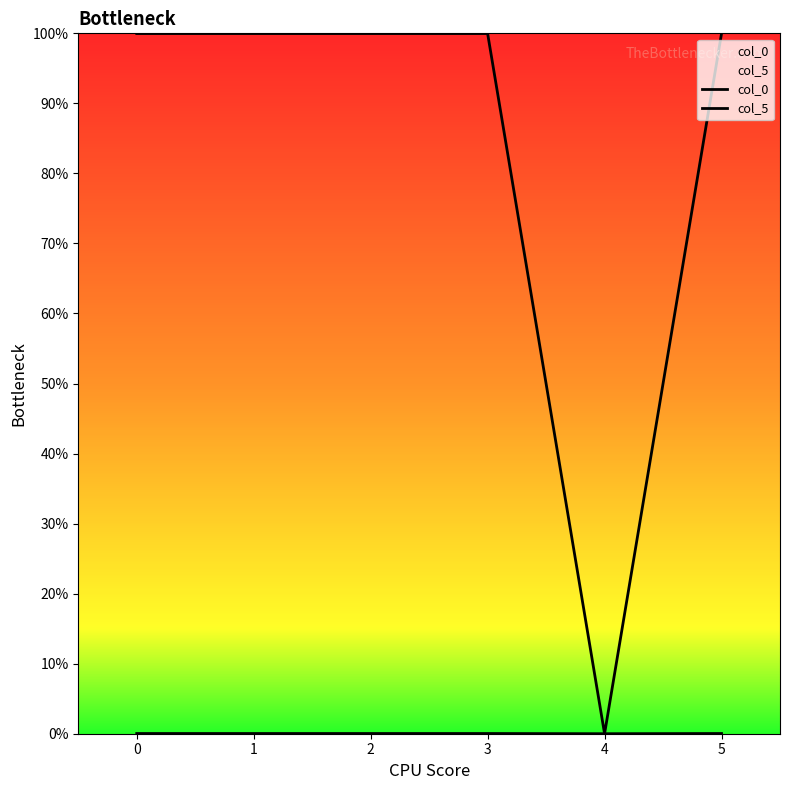

True or false: col_0 and col_5 intersect in this chart.

False